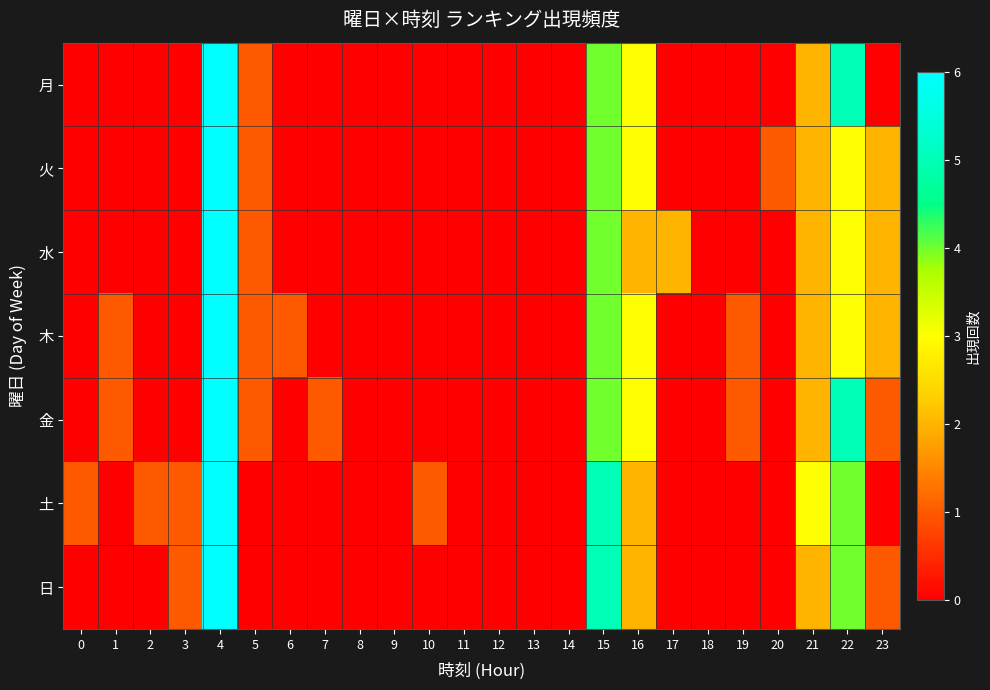

What is the difference between the highest and lowest values at 17?

2